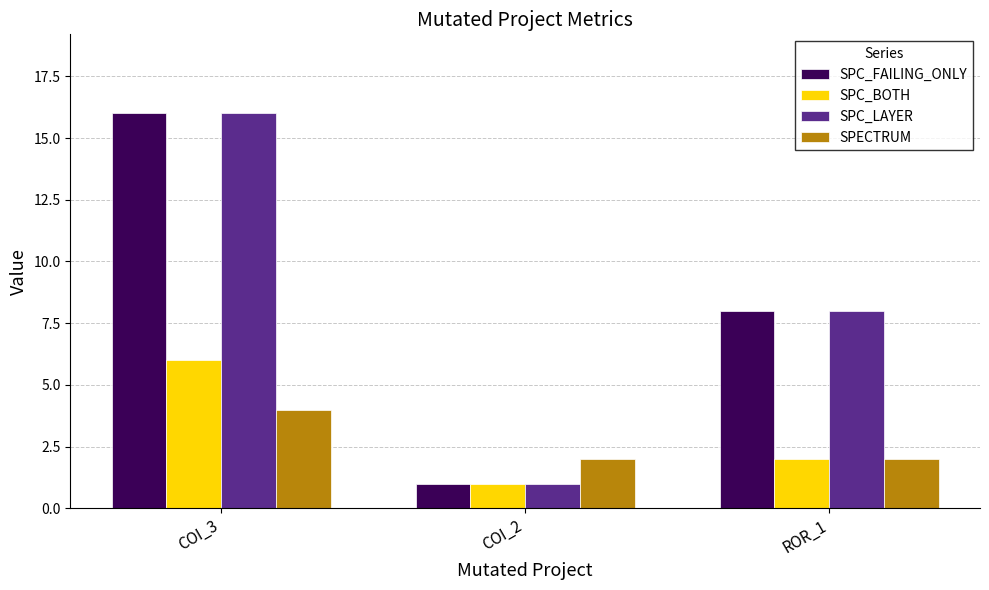

Reading left to right, list all the values displayed in this chart.

SPC_FAILING_ONLY: COI_3=16	COI_2=1	ROR_1=8
SPC_BOTH: COI_3=6	COI_2=1	ROR_1=2
SPC_LAYER: COI_3=16	COI_2=1	ROR_1=8
SPECTRUM: COI_3=4	COI_2=2	ROR_1=2